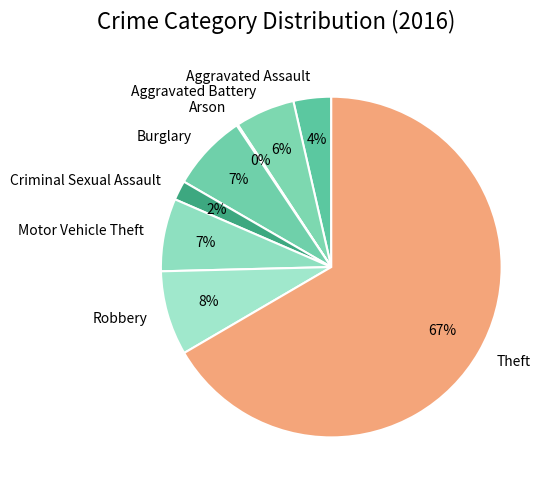

Which category has the biggest portion of the pie?

Theft